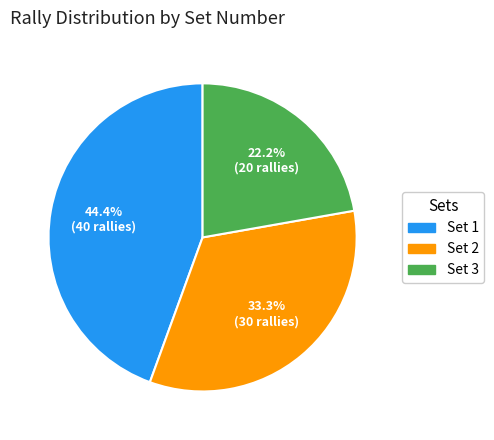

Which has a higher value, Set 3 or Set 2?

Set 2